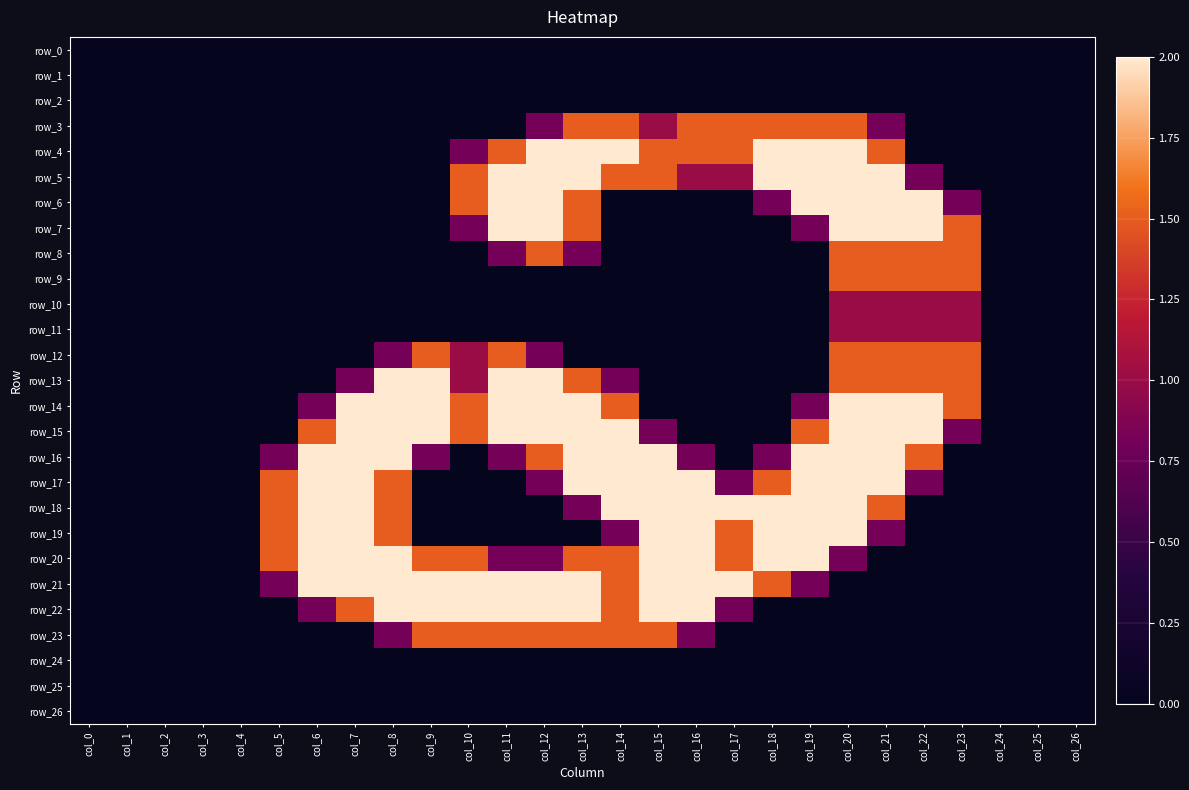

What is the average value of the row_12 series?

0.4